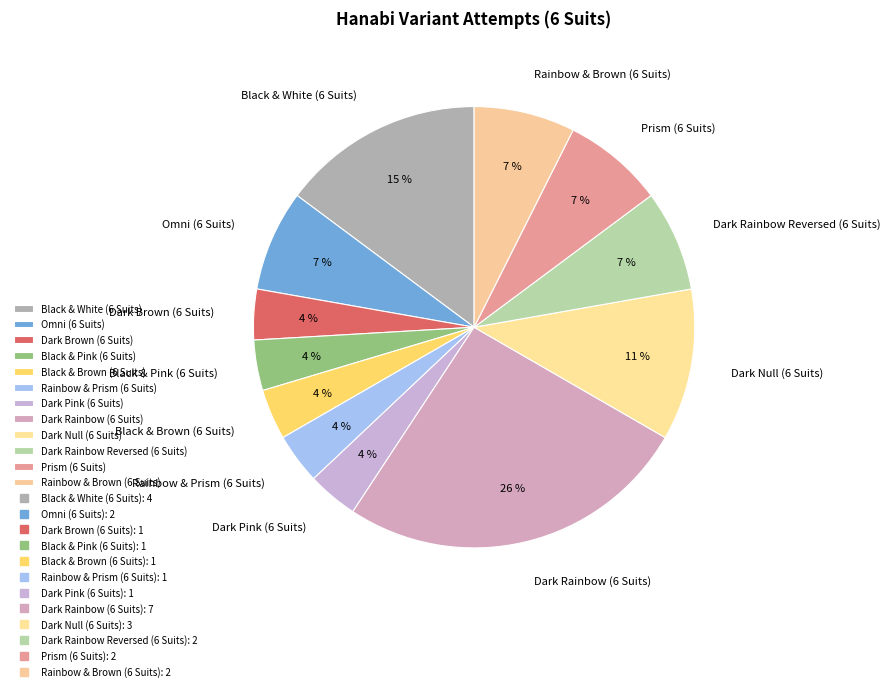

To the nearest percent, what is the difference between the largest and smallest slice percentages?

22%